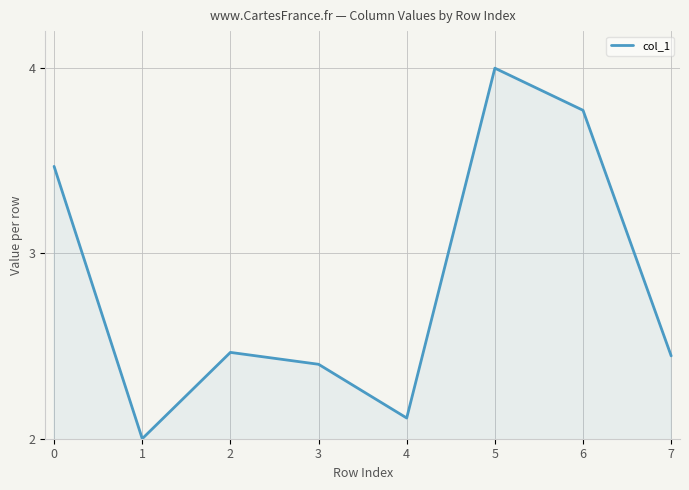

At which category does the chart reach its minimum across all series?

1